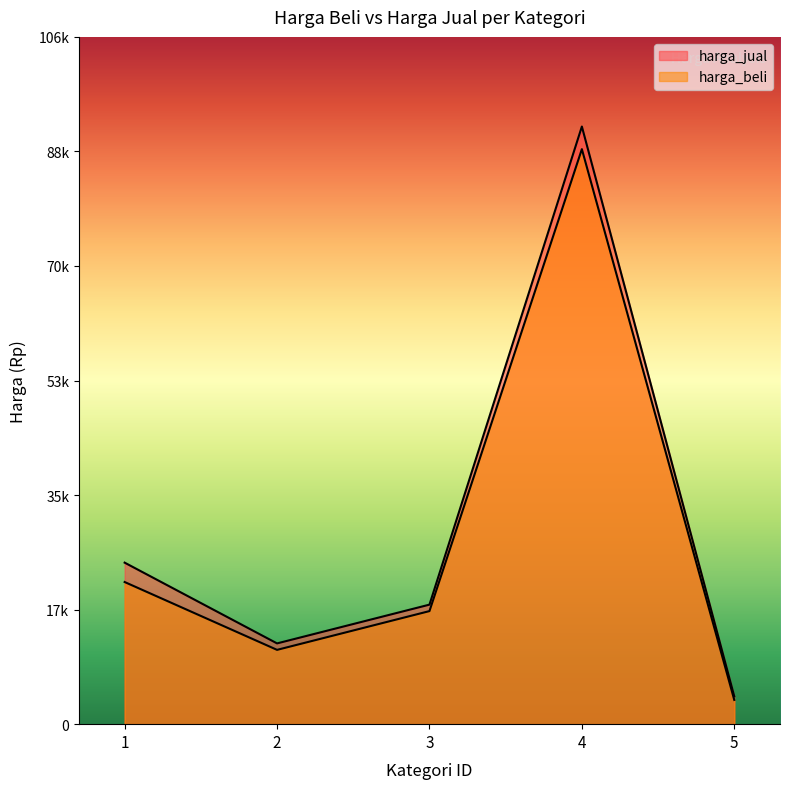

Is the value of harga_beli at 1 greater than the value of harga_jual at 5?

Yes